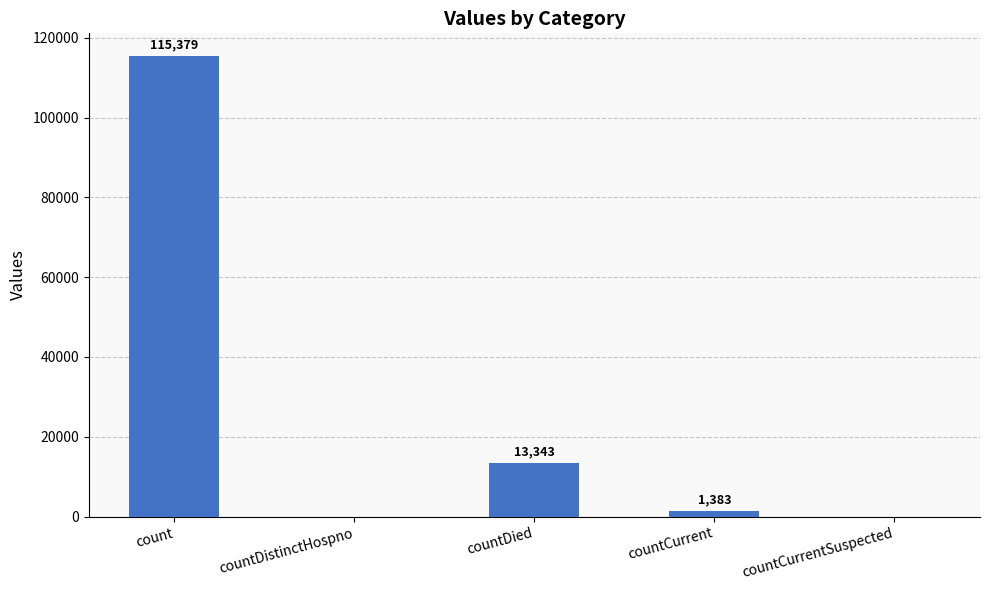

Are the bars grouped side by side (vs. stacked)?

No